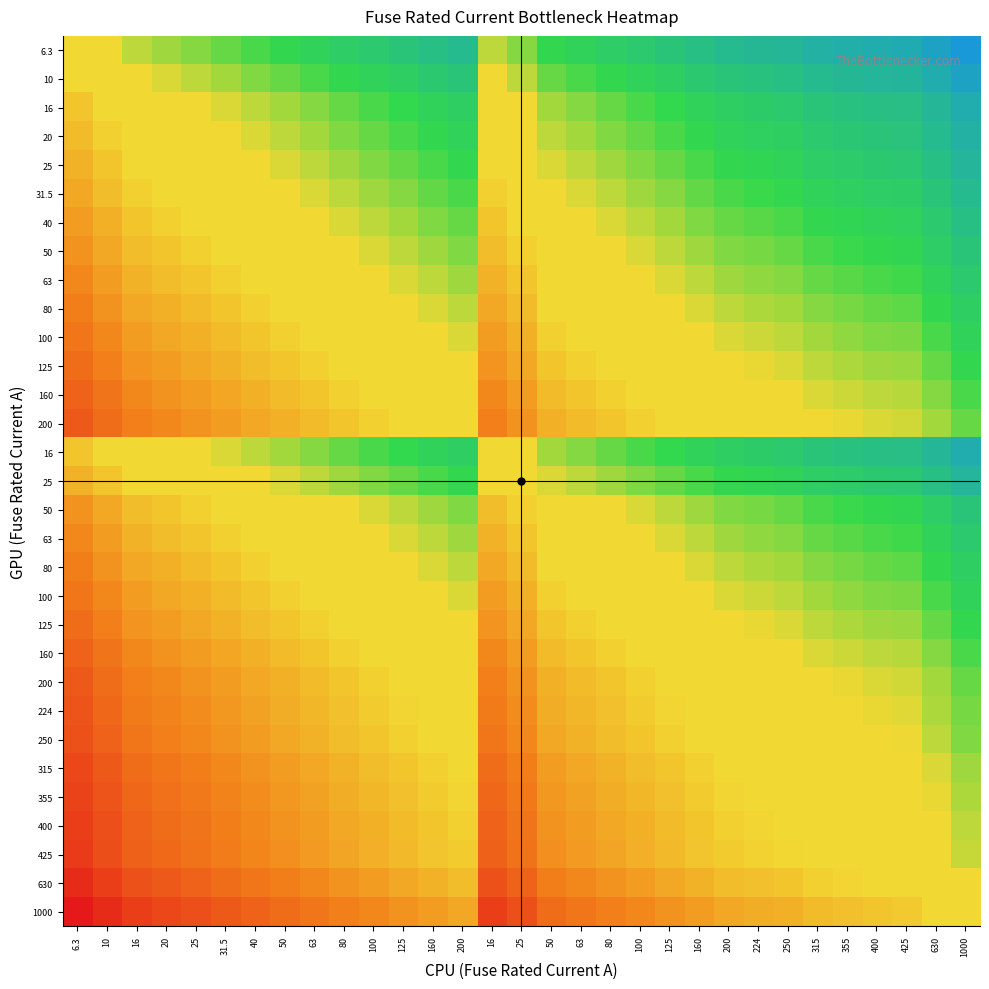

At which category is the sum across all series the highest?

1000